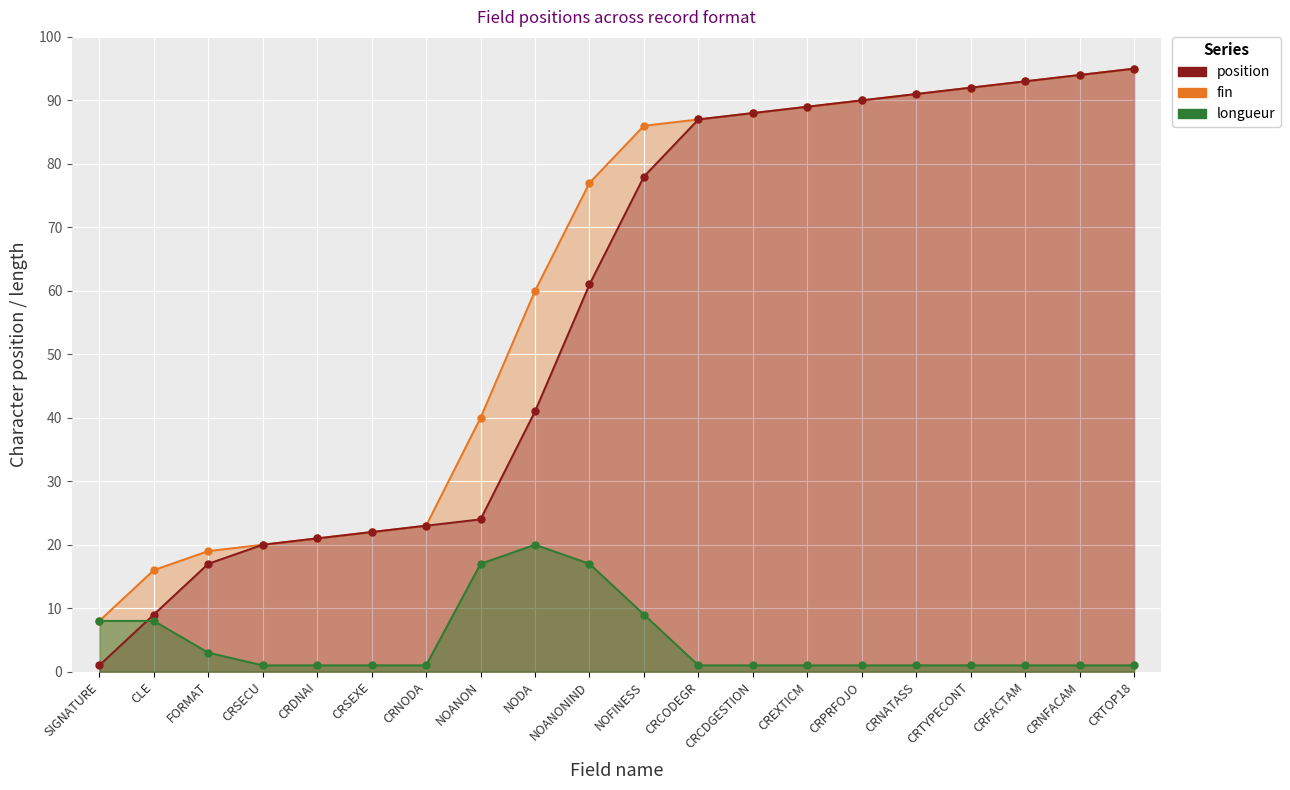

True or false: fin has more than 0 interior local peaks.

False